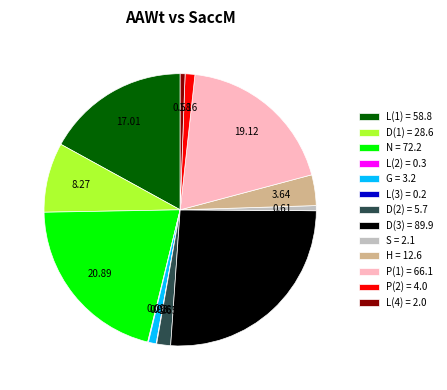

Which slice is the largest?

D(3) = 89.9